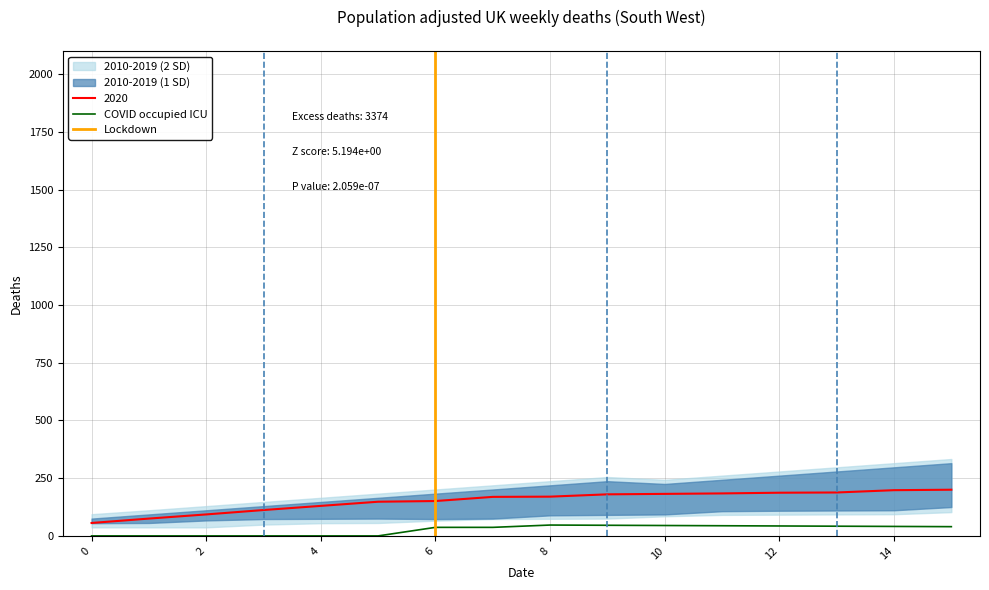

At which category does the chart reach its peak across all series?

15